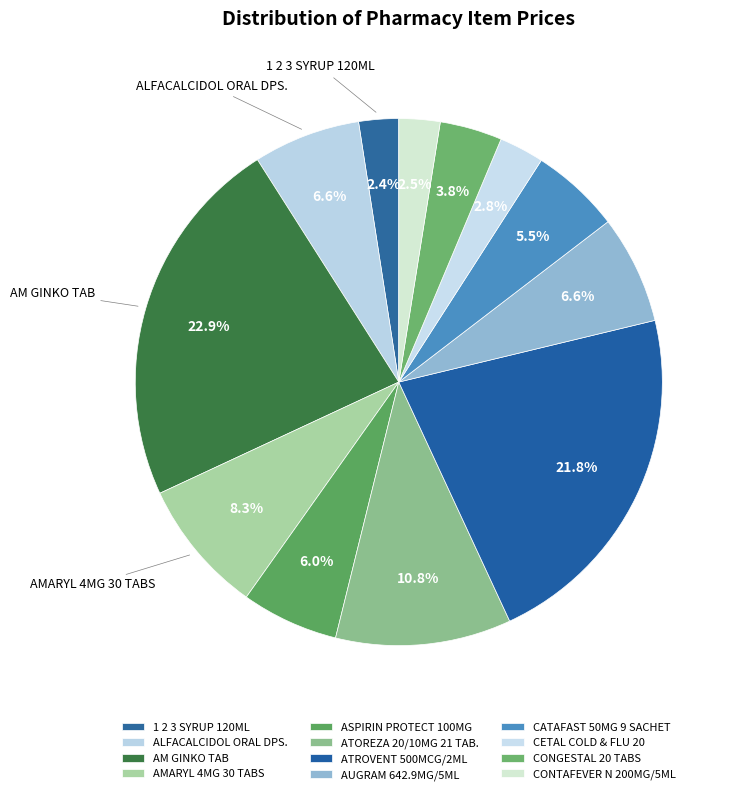

What is the largest slice in the pie chart?

AM GINKO TAB